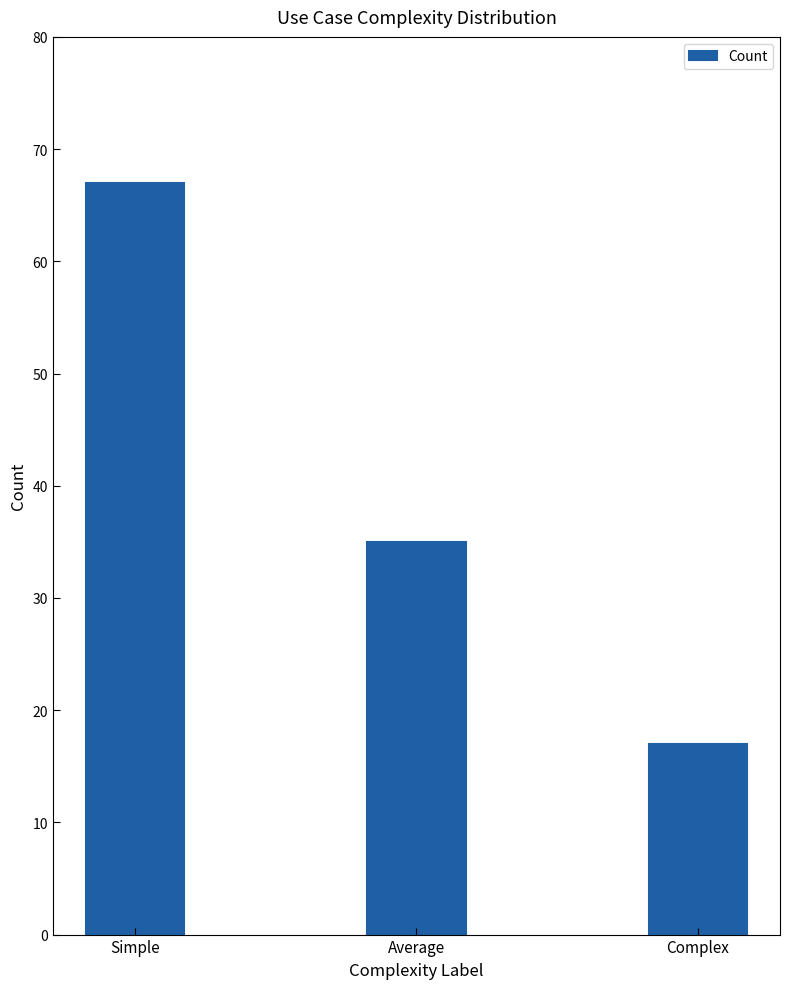

List the labels in order of value, largest first.

Simple, Average, Complex